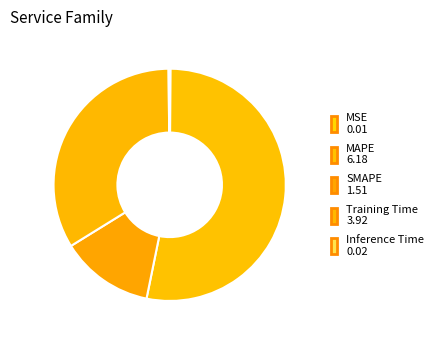

True or false: MAPE accounts for 53% of the total.

True